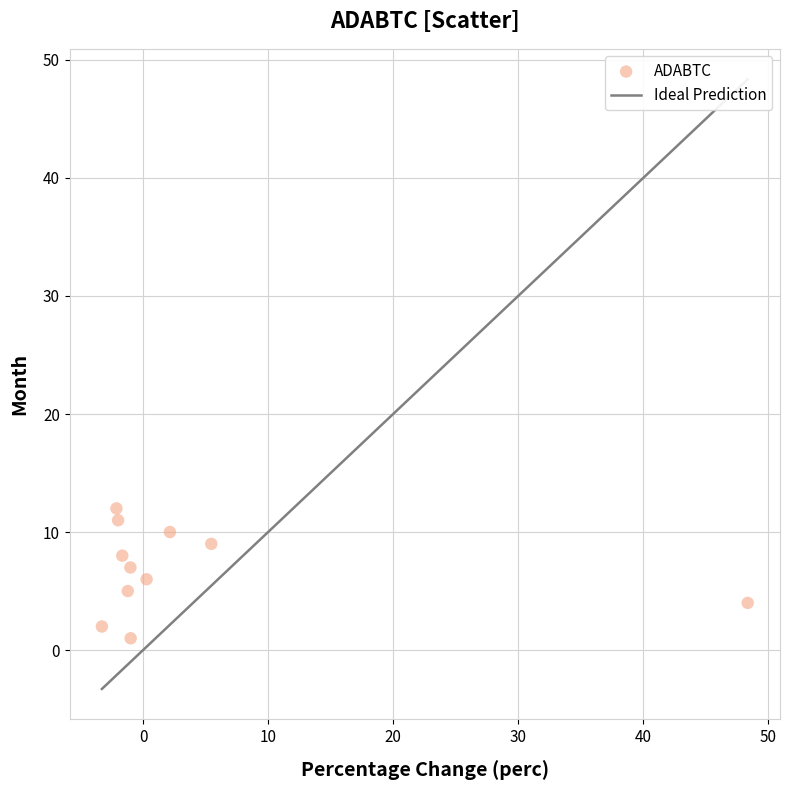

What is the range of Y values (max minus min)?

11